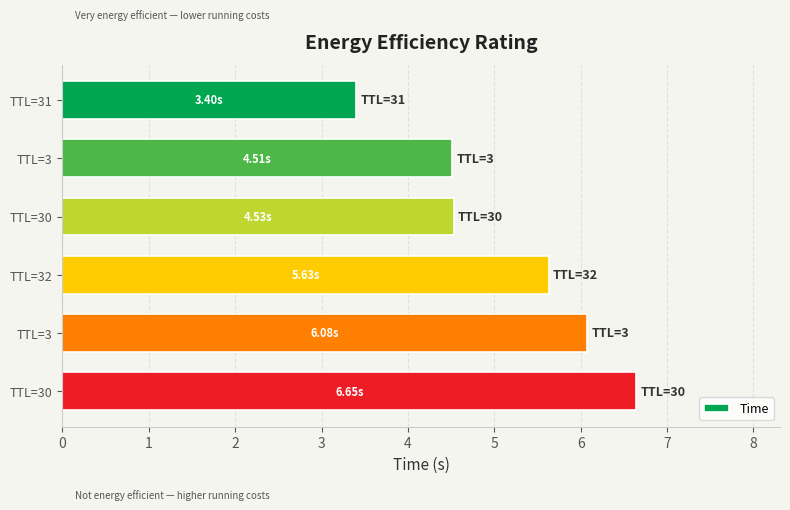

Are the bars horizontal?

Yes